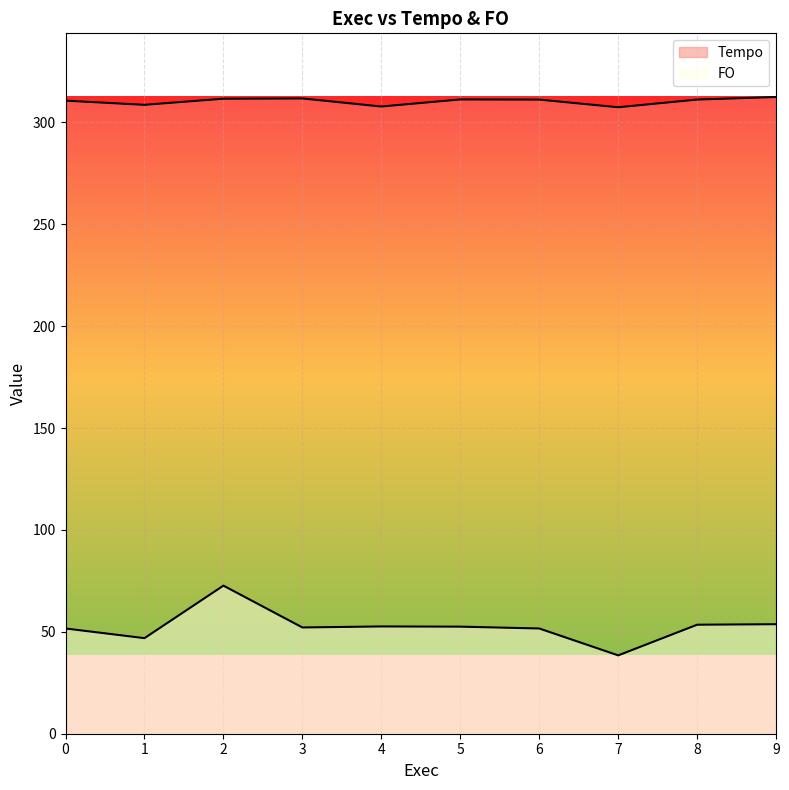

At how many categories does at least one series exceed 286?

10